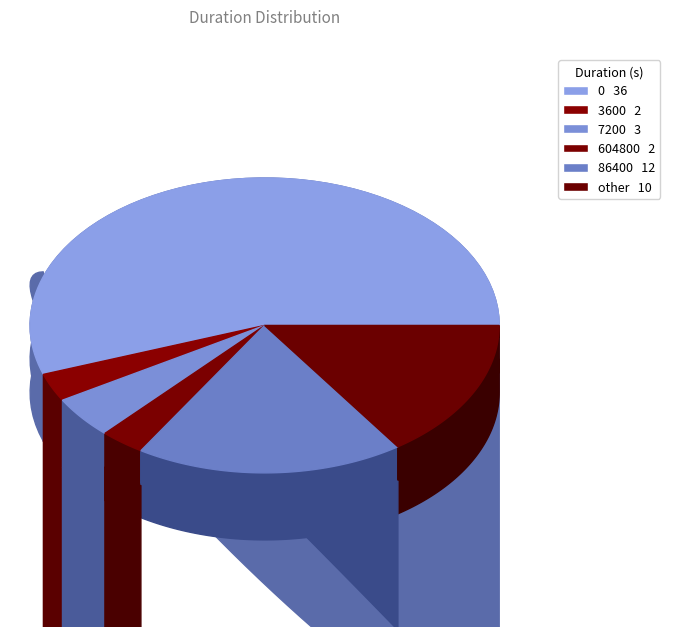

What portion of the pie excludes 7200?

95.4%